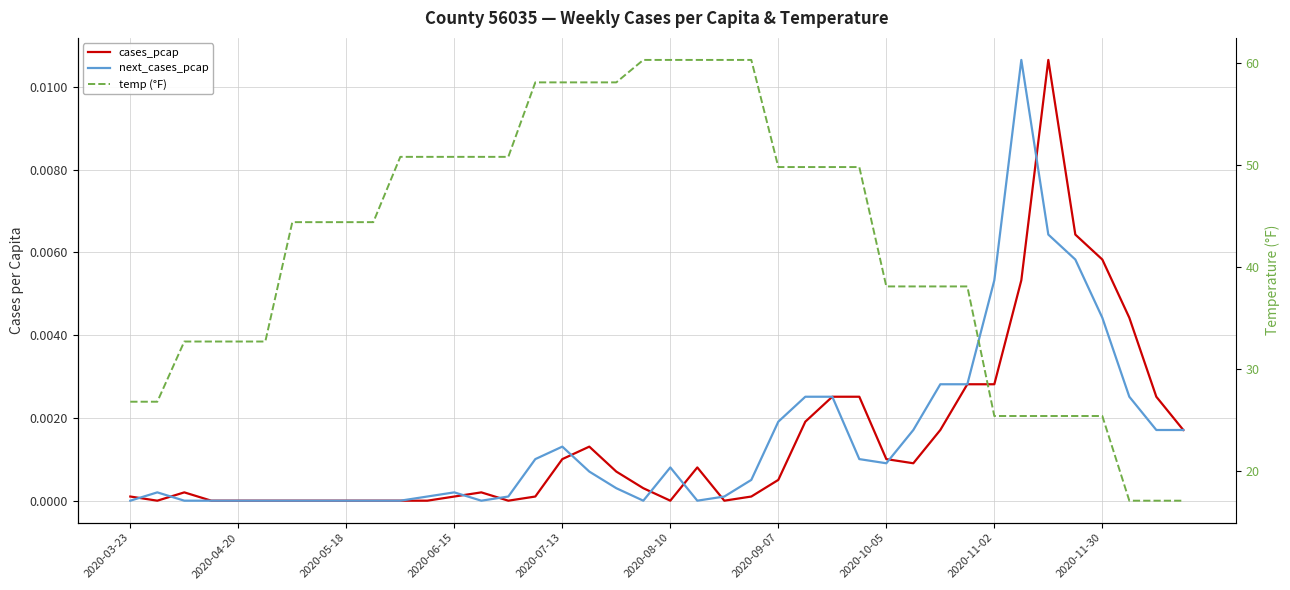

Is this an area chart (filled region under the line)?

No